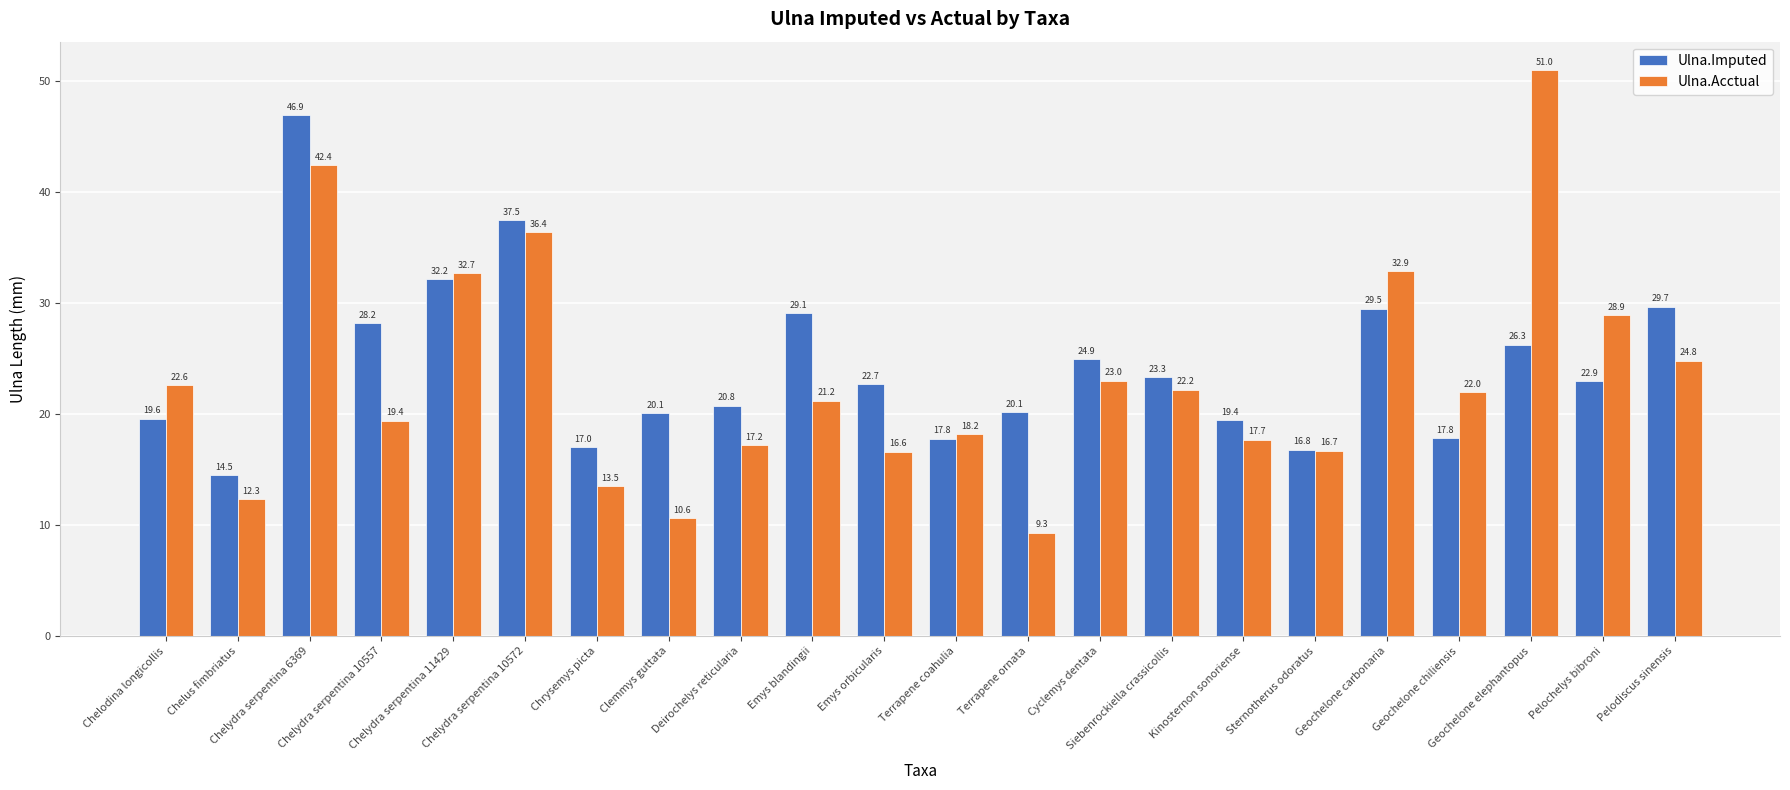

How many data points in Ulna.Imputed are above 22?

12